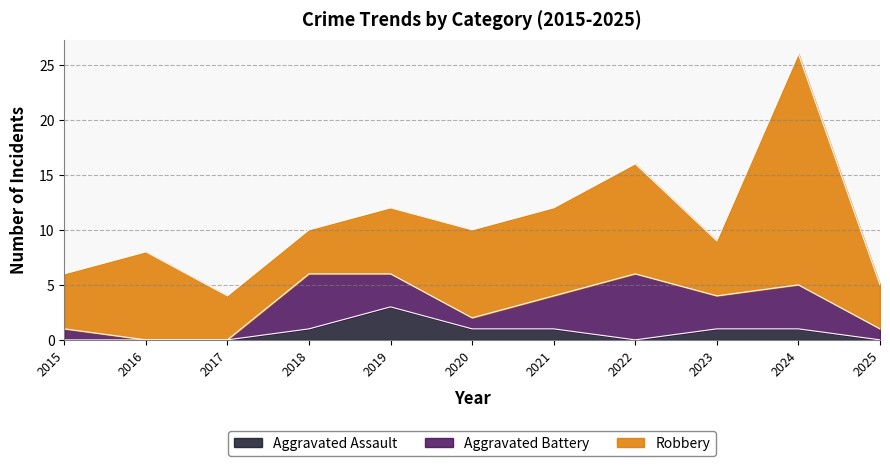

Does the chart display data point markers on the line(s)?

No